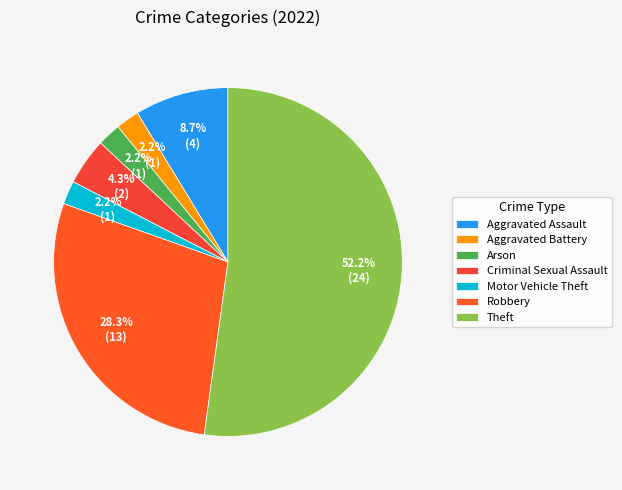

Which slice is the largest?

Theft